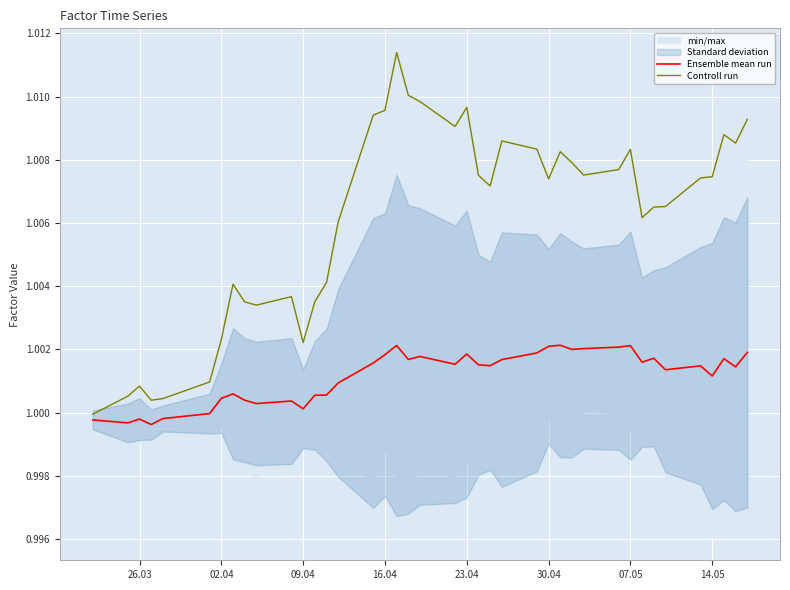

What is the maximum value for Controll run?

1.0